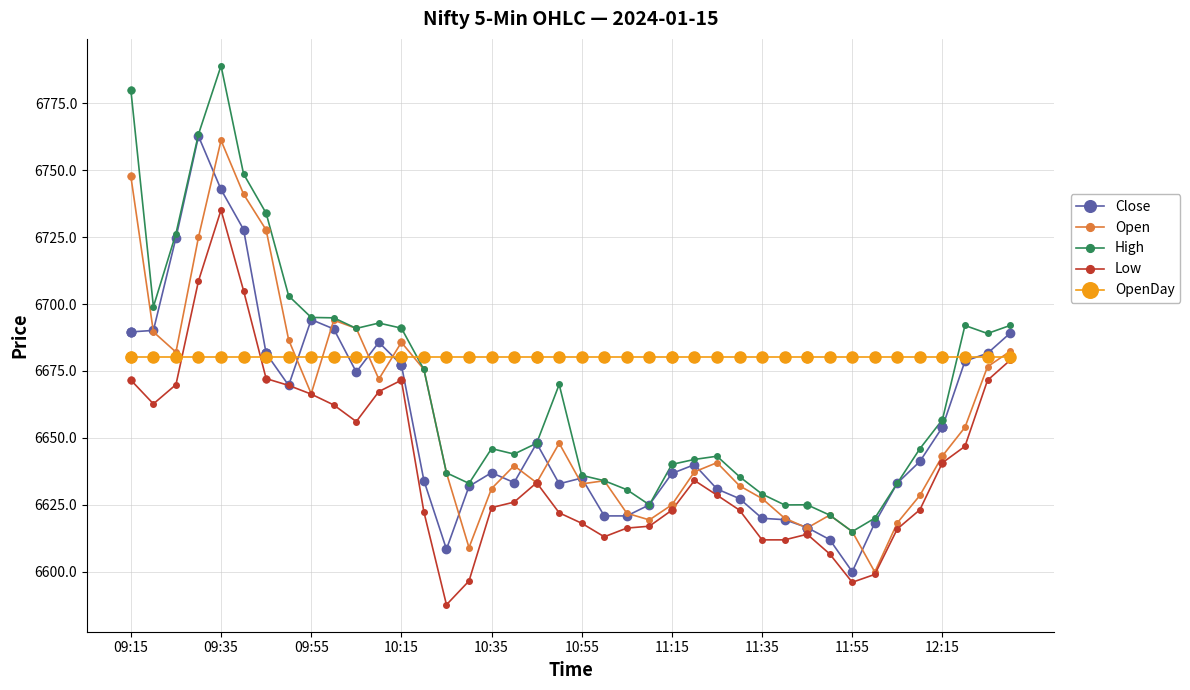

What are all the series names shown in the legend?

Close, Open, High, Low, OpenDay